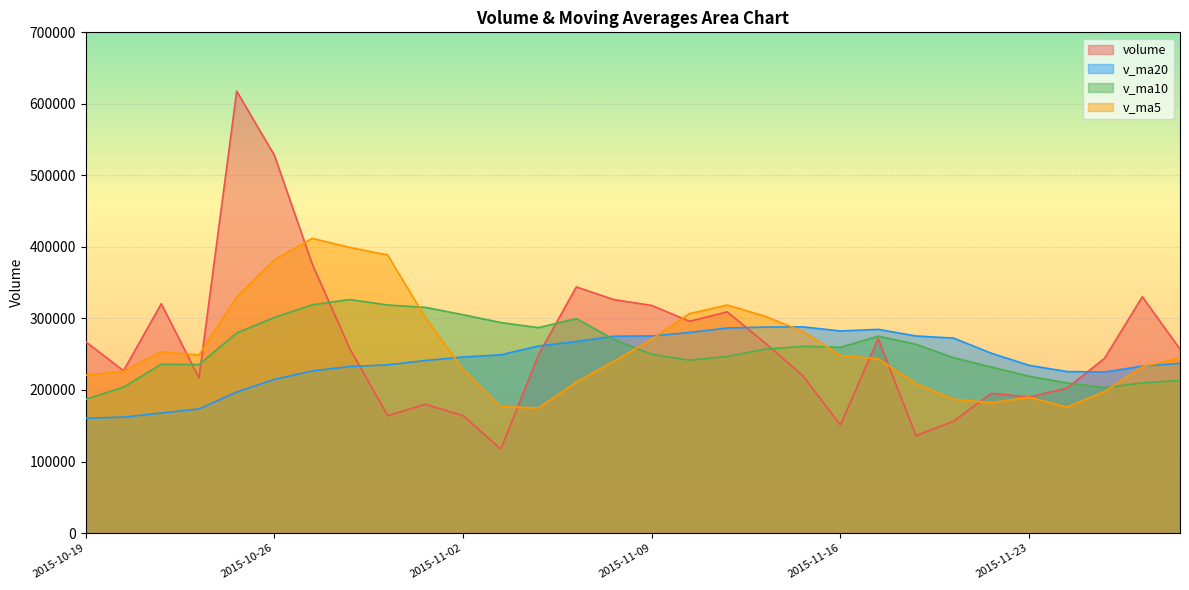

Which category has the highest value across all series?

2015-10-23